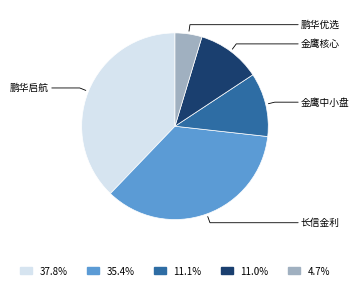

Is there a majority slice in this chart?

No